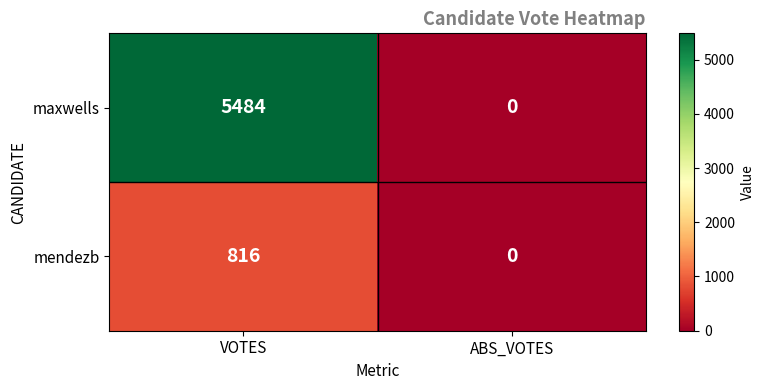

Reading left to right, extract all data points from this chart.

maxwells: 5484	0
mendezb: 816	0